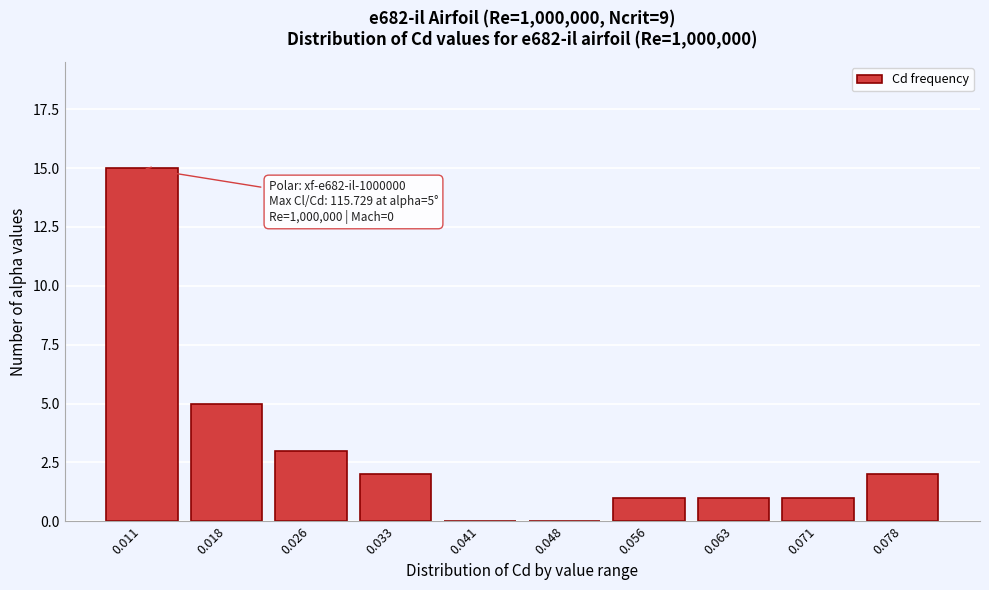

Reading right to left, list all the values displayed in this chart.

0.078=2	0.071=1	0.063=1	0.056=1	0.048=0	0.041=0	0.033=2	0.026=3	0.018=5	0.011=15